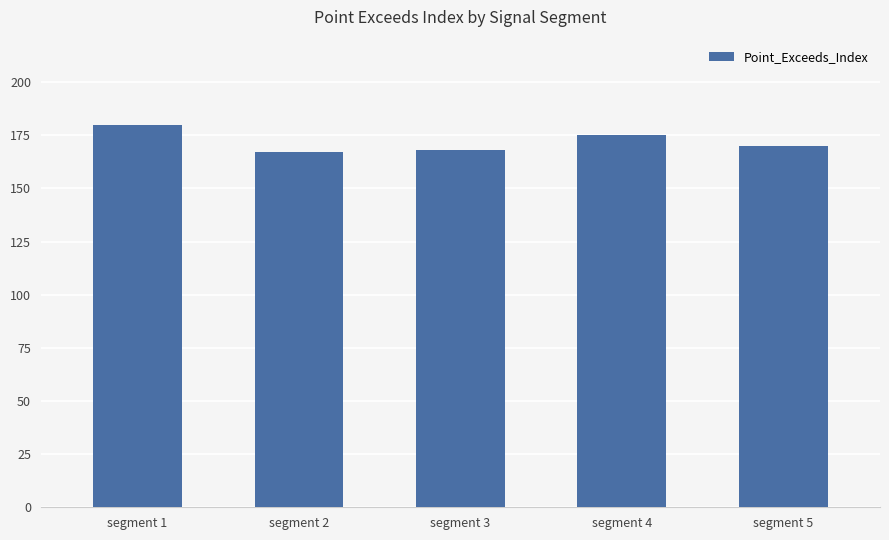

Which label corresponds to the largest value in the chart?

segment 1